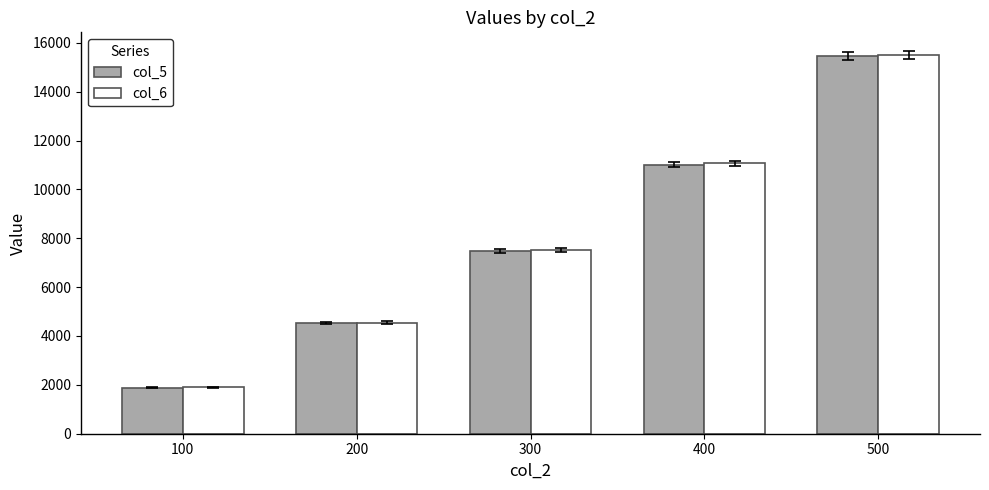

What is the difference between the maximum and second lowest values in the col_5 series?

10949.6